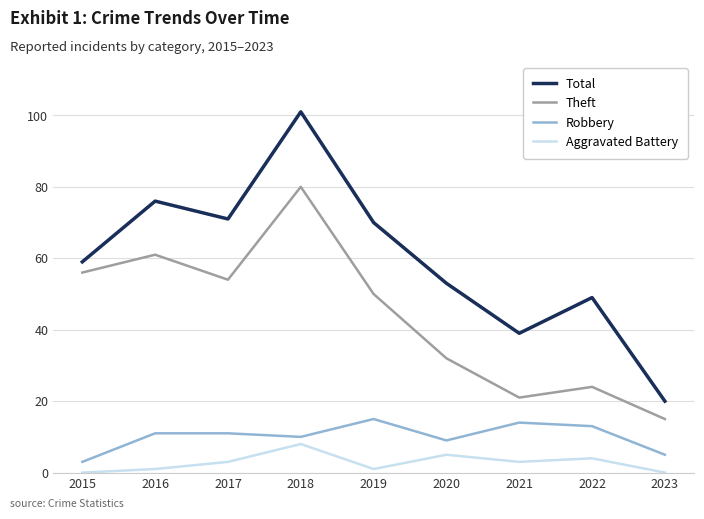

What is the approximate value of Total at 2023, to the nearest 5?

20